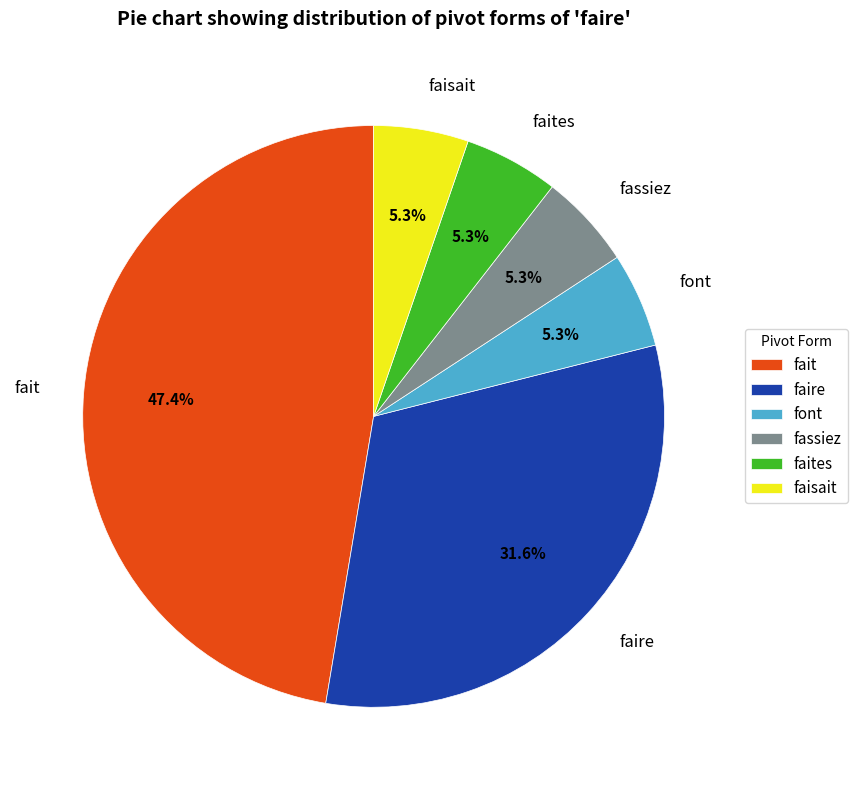

To the nearest percent, what percentage of the pie is faire?

32%